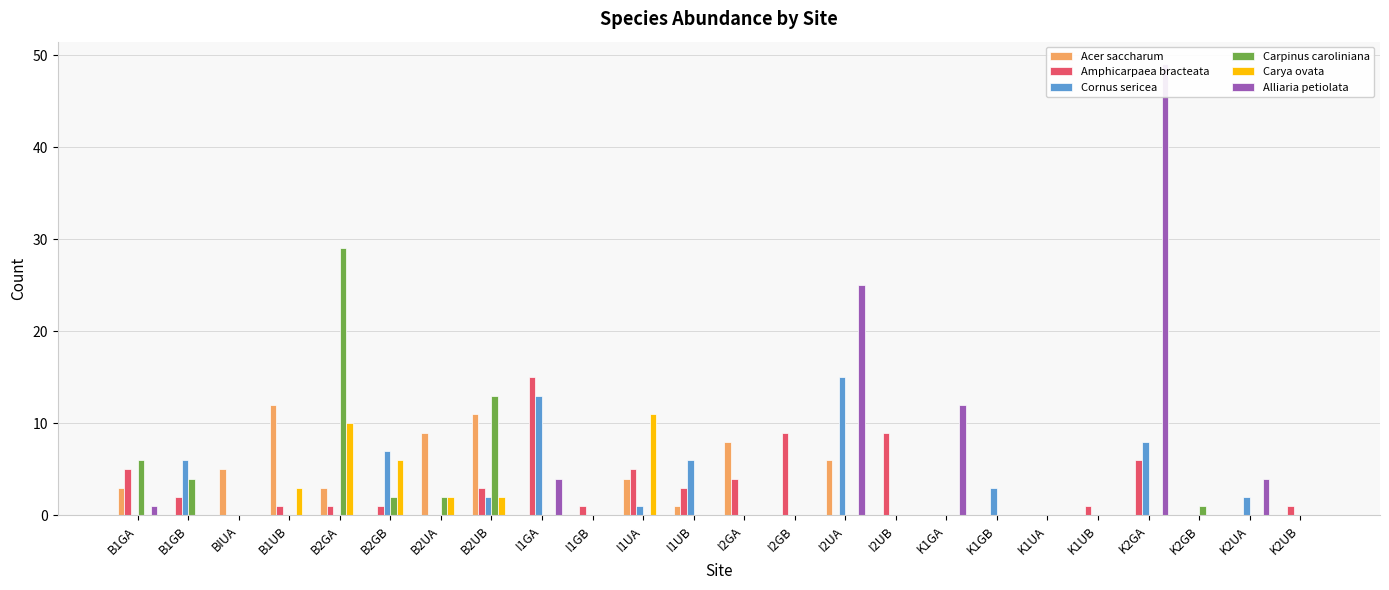

Reading left to right, extract all data points from this chart.

Acer saccharum: B1GA=3	B1GB=0	BIUA=5	B1UB=12	B2GA=3	B2GB=0	B2UA=9	B2UB=11	I1GA=0	I1GB=0	I1UA=4	I1UB=1	I2GA=8	I2GB=0	I2UA=6	I2UB=0	K1GA=0	K1GB=0	K1UA=0	K1UB=0	K2GA=0	K2GB=0	K2UA=0	K2UB=0
Amphicarpaea bracteata: B1GA=5	B1GB=2	BIUA=0	B1UB=1	B2GA=1	B2GB=1	B2UA=0	B2UB=3	I1GA=15	I1GB=1	I1UA=5	I1UB=3	I2GA=4	I2GB=9	I2UA=0	I2UB=9	K1GA=0	K1GB=0	K1UA=0	K1UB=1	K2GA=6	K2GB=0	K2UA=0	K2UB=1
Cornus sericea: B1GA=0	B1GB=6	BIUA=0	B1UB=0	B2GA=0	B2GB=7	B2UA=0	B2UB=2	I1GA=13	I1GB=0	I1UA=1	I1UB=6	I2GA=0	I2GB=0	I2UA=15	I2UB=0	K1GA=0	K1GB=3	K1UA=0	K1UB=0	K2GA=8	K2GB=0	K2UA=2	K2UB=0
Carpinus caroliniana: B1GA=6	B1GB=4	BIUA=0	B1UB=0	B2GA=29	B2GB=2	B2UA=2	B2UB=13	I1GA=0	I1GB=0	I1UA=0	I1UB=0	I2GA=0	I2GB=0	I2UA=0	I2UB=0	K1GA=0	K1GB=0	K1UA=0	K1UB=0	K2GA=0	K2GB=1	K2UA=0	K2UB=0
Carya ovata: B1GA=0	B1GB=0	BIUA=0	B1UB=3	B2GA=10	B2GB=6	B2UA=2	B2UB=2	I1GA=0	I1GB=0	I1UA=11	I1UB=0	I2GA=0	I2GB=0	I2UA=0	I2UB=0	K1GA=0	K1GB=0	K1UA=0	K1UB=0	K2GA=0	K2GB=0	K2UA=0	K2UB=0
Alliaria petiolata: B1GA=1	B1GB=0	BIUA=0	B1UB=0	B2GA=0	B2GB=0	B2UA=0	B2UB=0	I1GA=4	I1GB=0	I1UA=0	I1UB=0	I2GA=0	I2GB=0	I2UA=25	I2UB=0	K1GA=12	K1GB=0	K1UA=0	K1UB=0	K2GA=49	K2GB=0	K2UA=4	K2UB=0